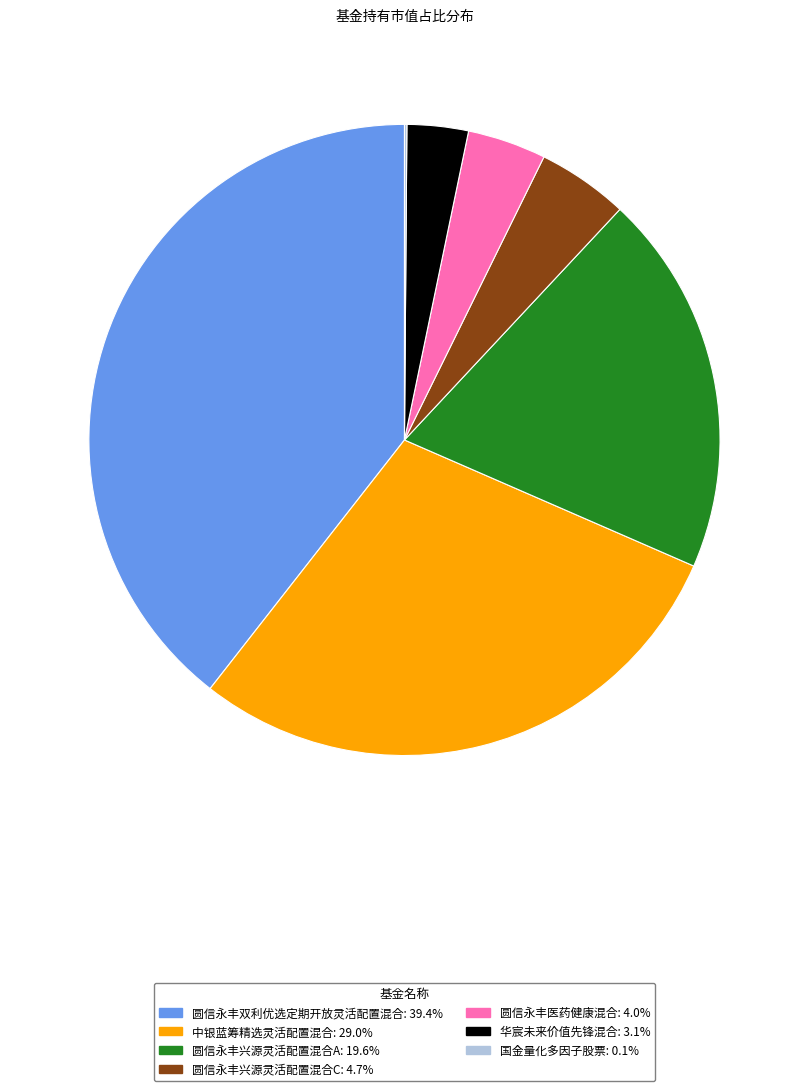

Do 中银蓝筹精选灵活配置混合 and 圆信永丰兴源灵活配置混合C together represent more than half of the pie?

No